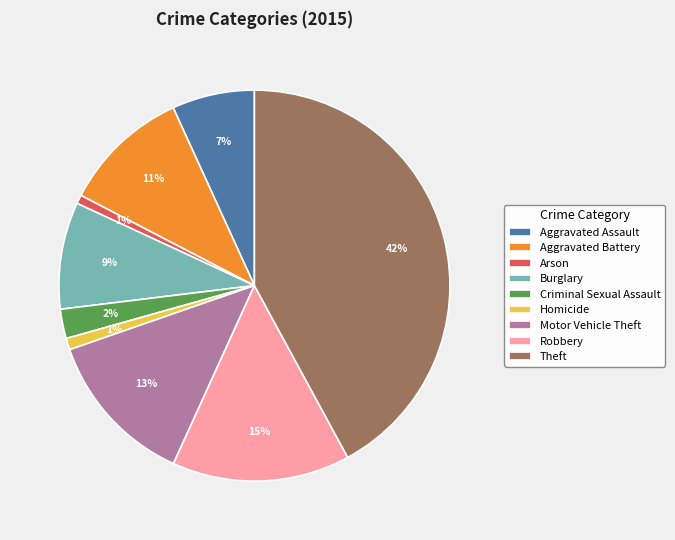

Between Arson and Aggravated Assault, which is larger?

Aggravated Assault